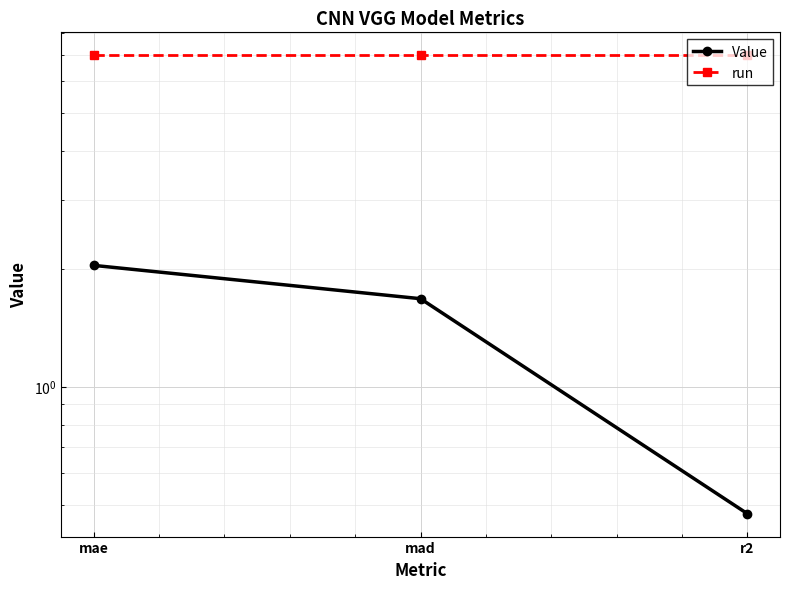

How many lines are shown in the chart?

2